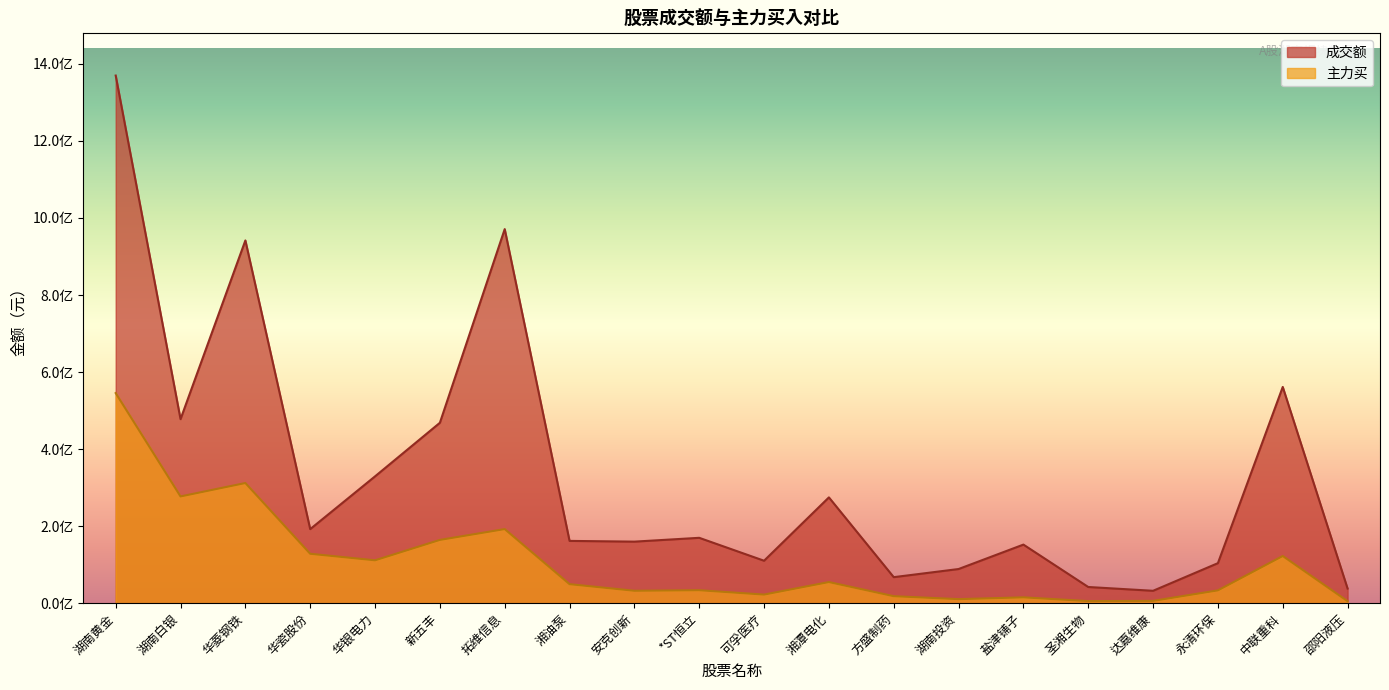

What is the difference between the second highest and second lowest values in the 成交额 series?

933137716